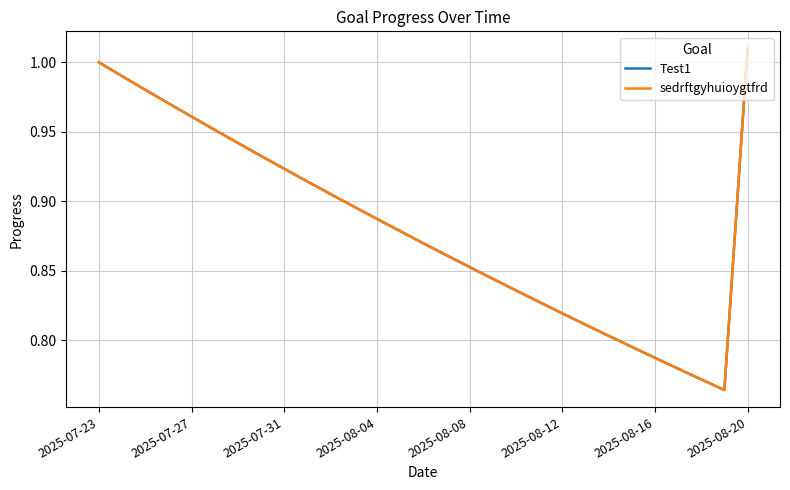

Does the chart have visible grid lines?

Yes